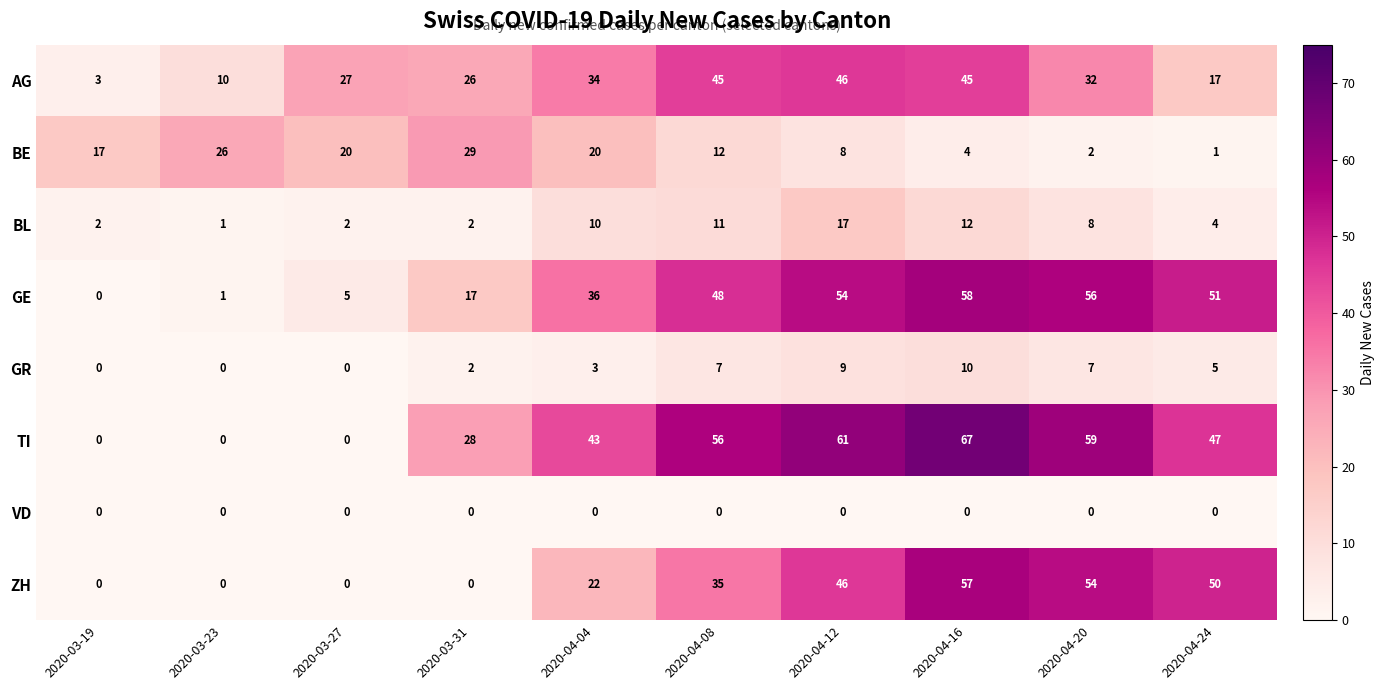

List the series in order of their peak value, highest first.

TI, GE, ZH, AG, BE, BL, GR, VD